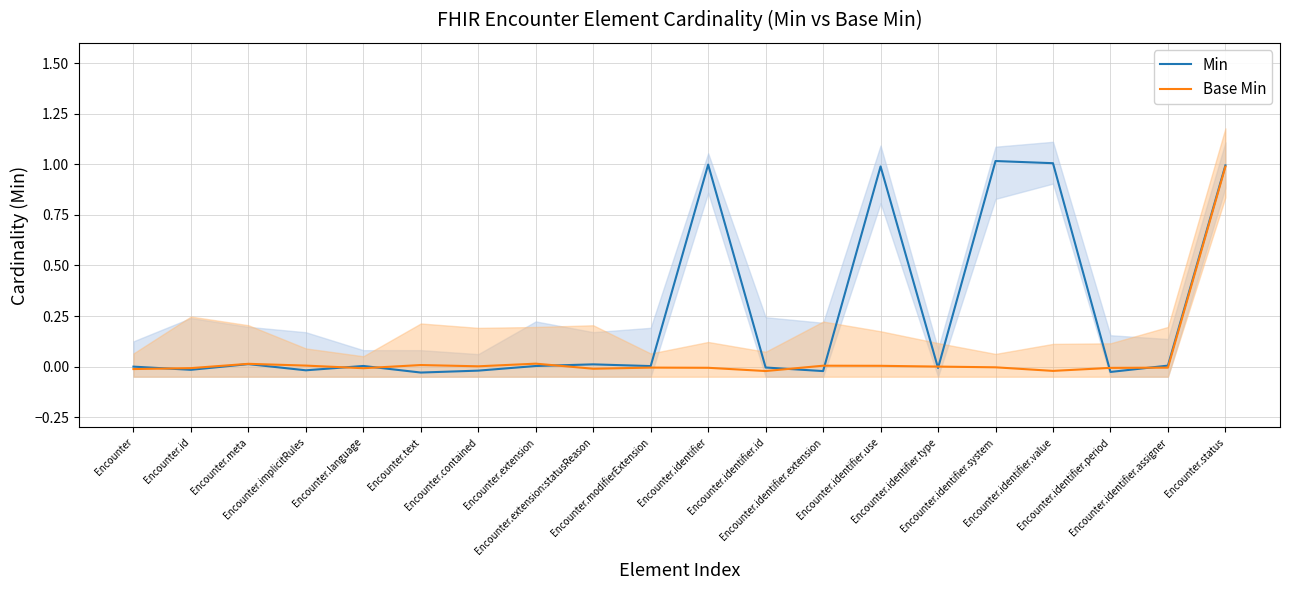

How many values in Min are above zero?

11